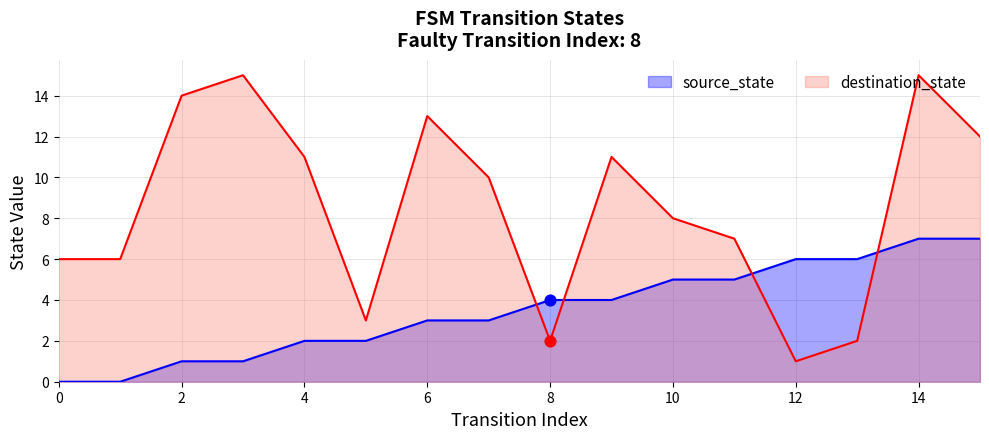

What are all the series names shown in the legend?

source_state, destination_state